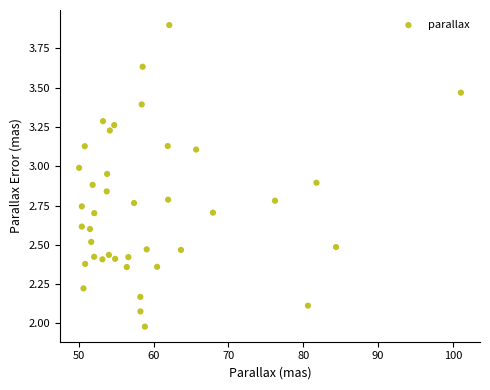

What is the range of Y values (max minus min)?

1.9